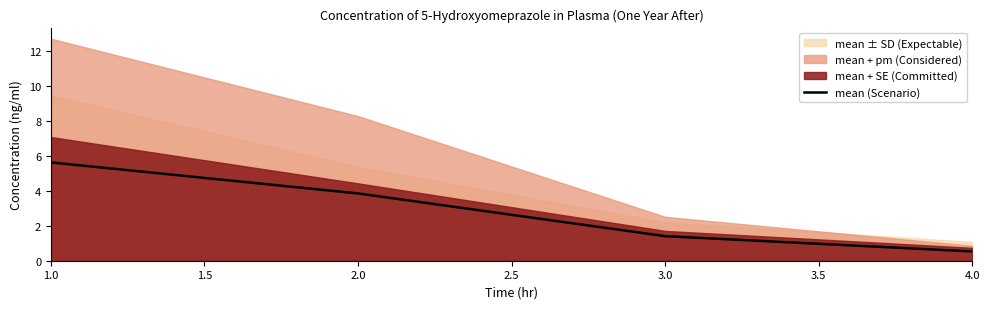

True or false: the data has more than 0 interior local peaks.

False